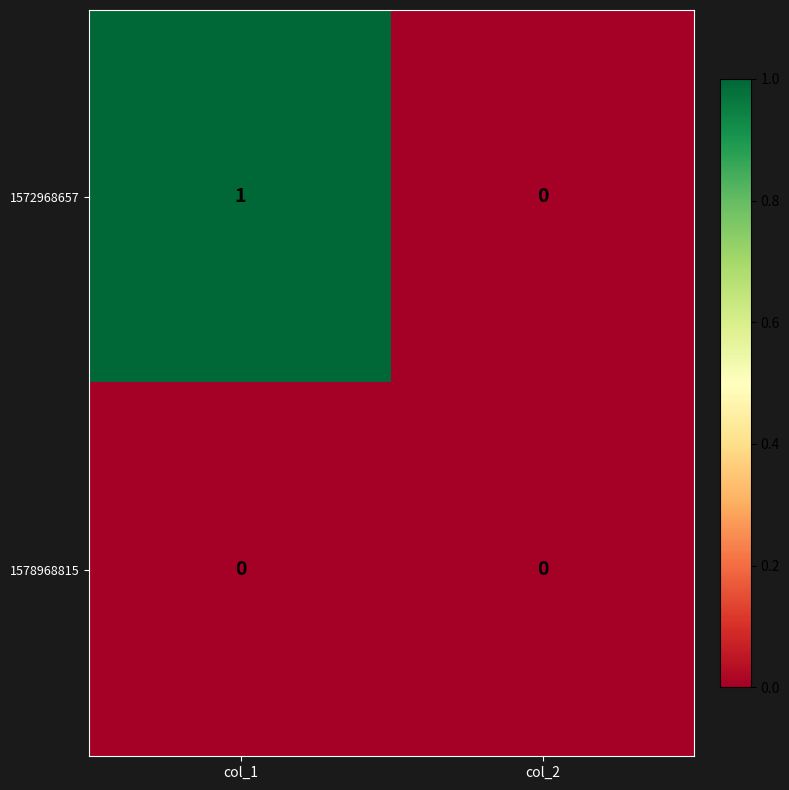

How many series are shown in this chart?

2